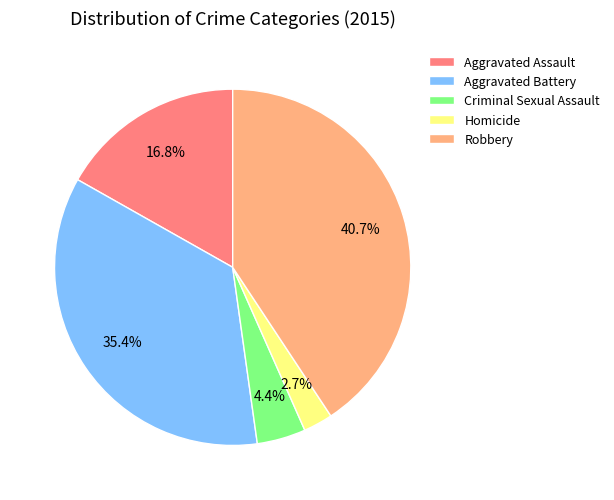

Does any single category account for the majority?

No